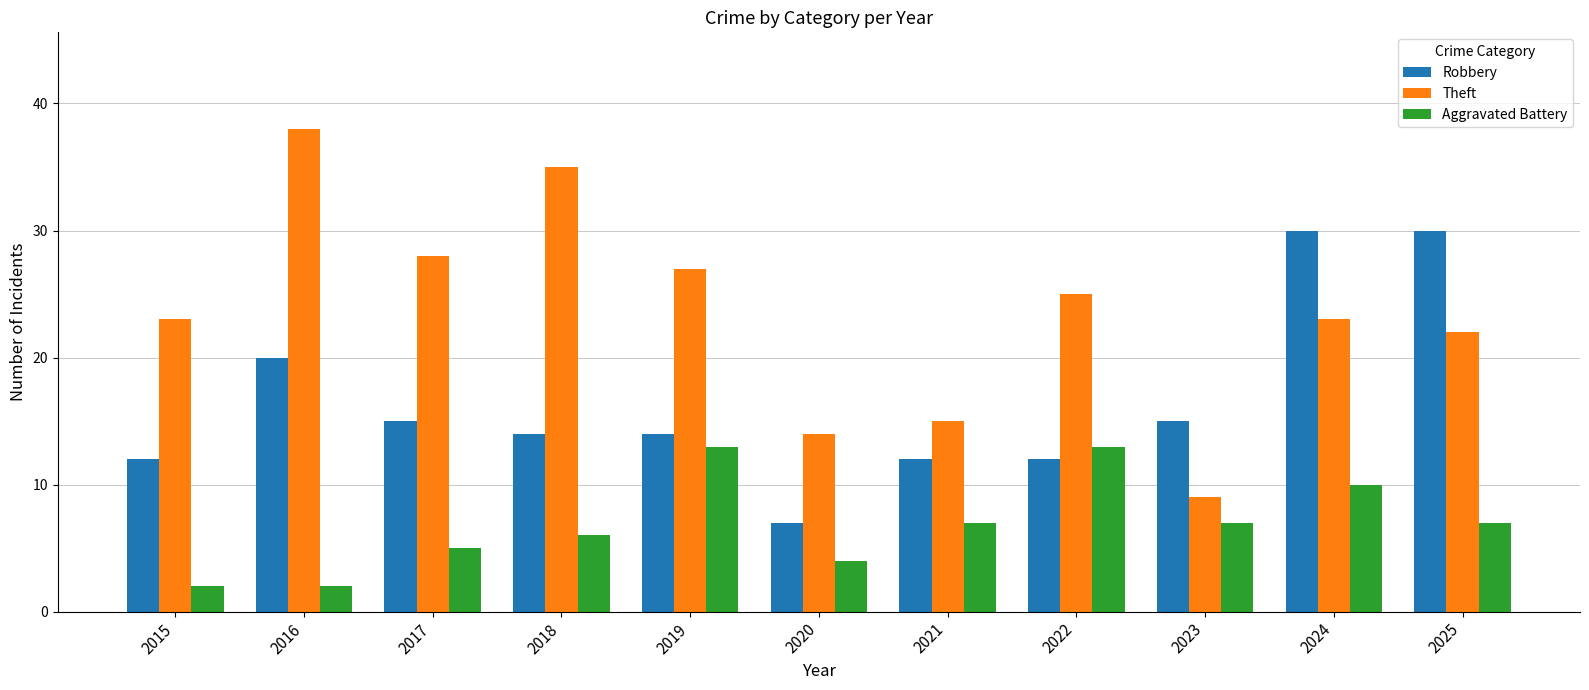

True or false: Theft has a value of 49 at 2017.

False